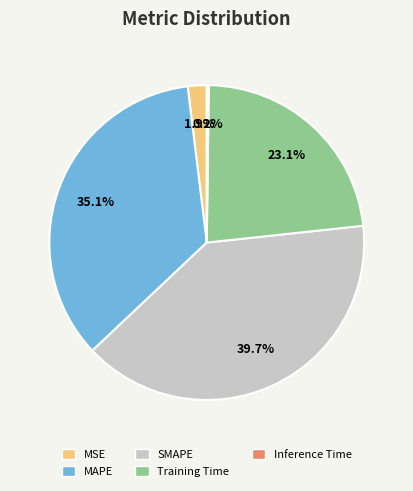

To the nearest percent, what is the difference between the SMAPE and MAPE slice percentages?

5%